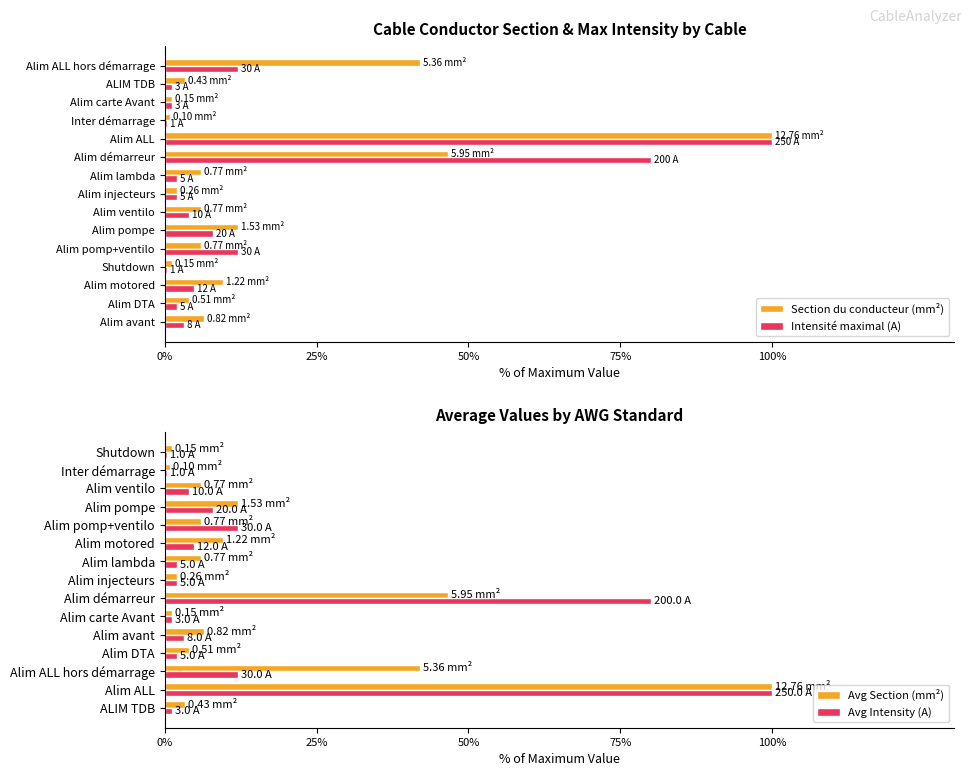

Where is Intensité maximal (A) nearest to the value 50?

Alim démarreur